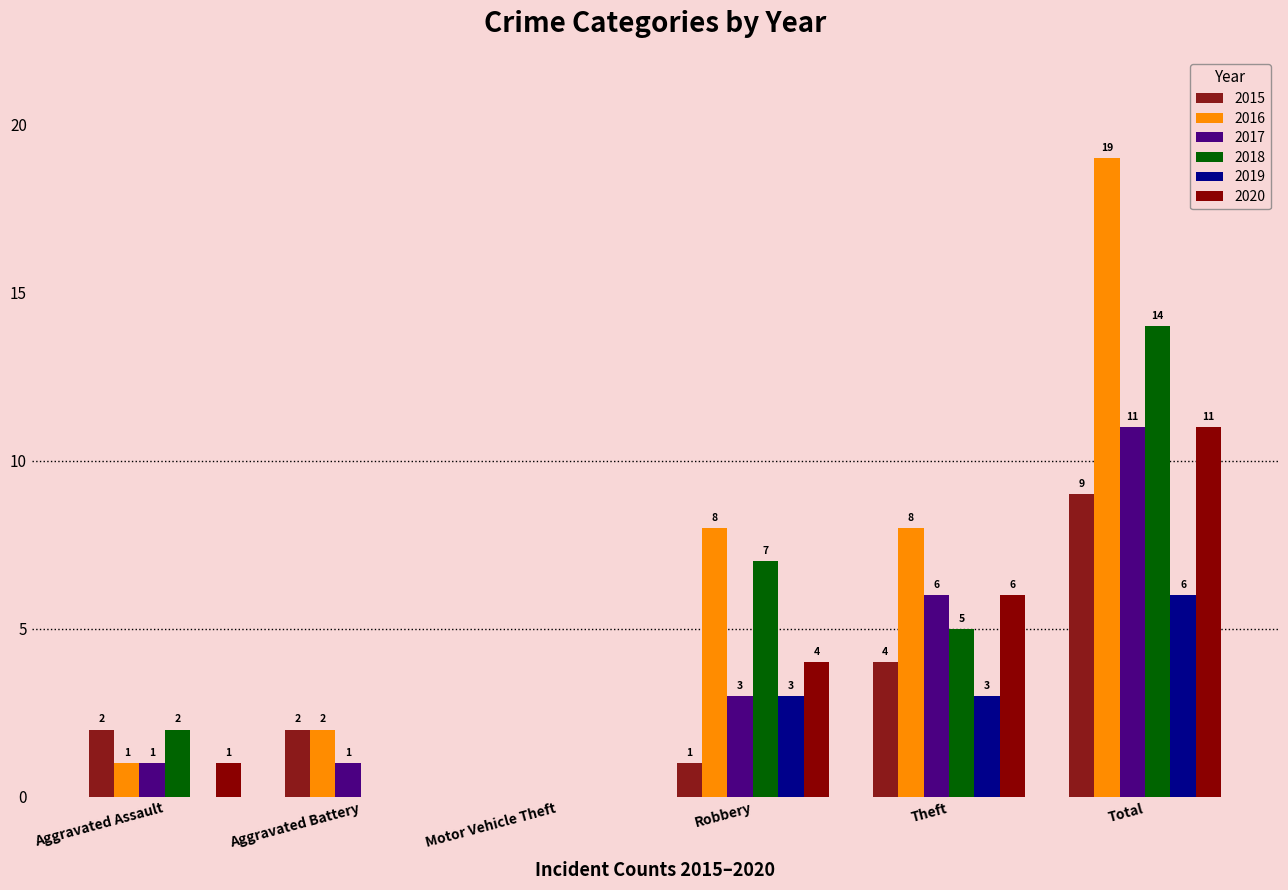

How many values in 2016 are above zero?

5